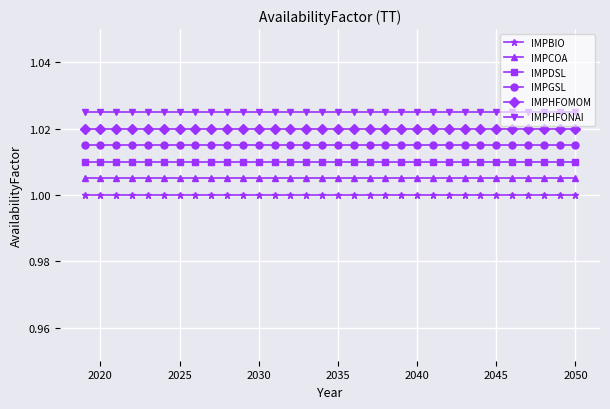

True or false: IMPDSL and IMPBIO intersect in this chart.

False